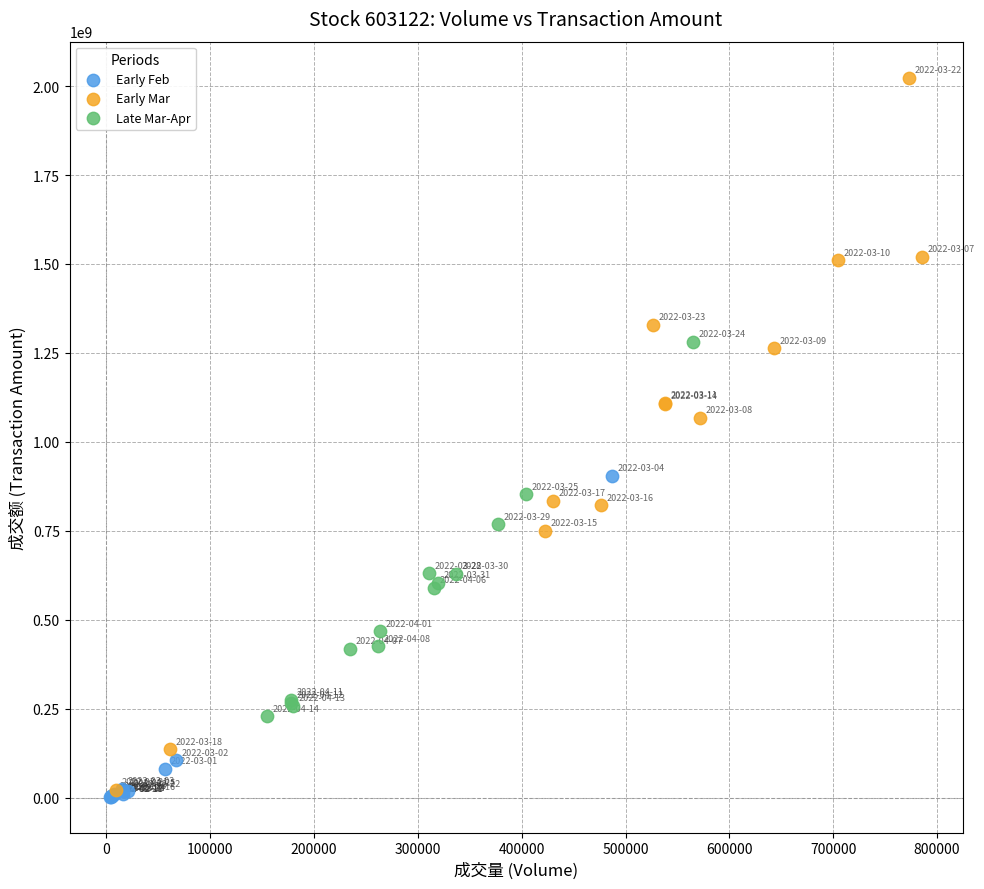

What are all the series names shown in the legend?

Early Feb, Early Mar, Late Mar-Apr